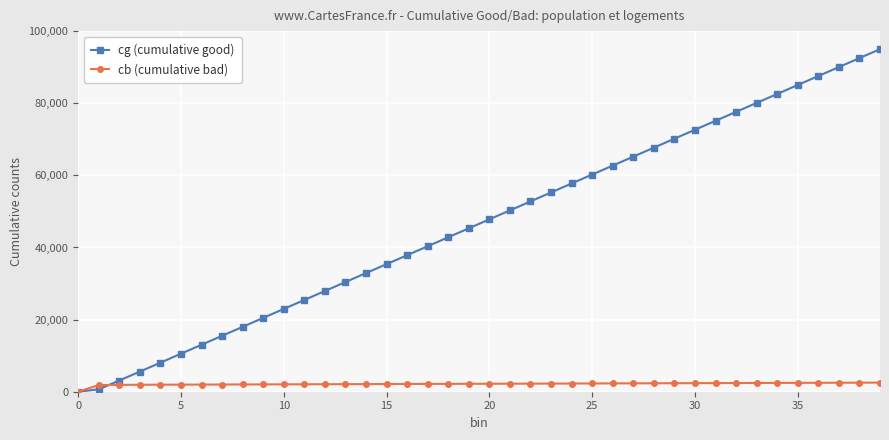

What are all the series names shown in the legend?

cg (cumulative good), cb (cumulative bad)